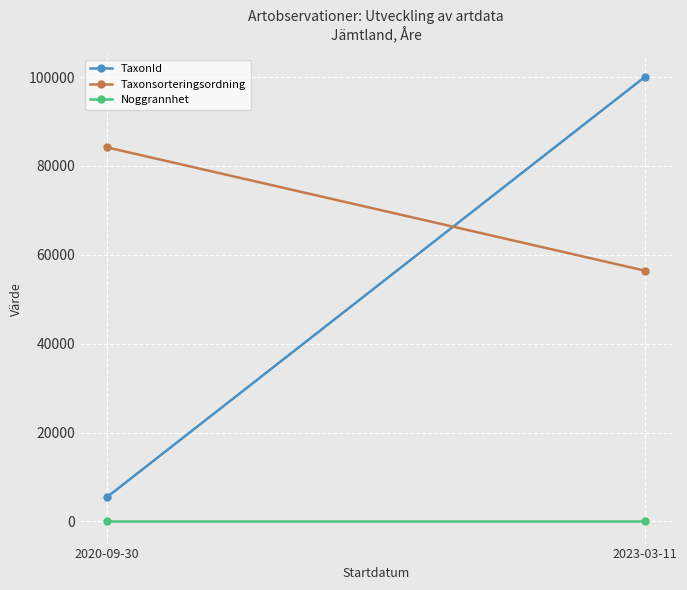

At which label is Noggrannhet closest to 10?

2020-09-30